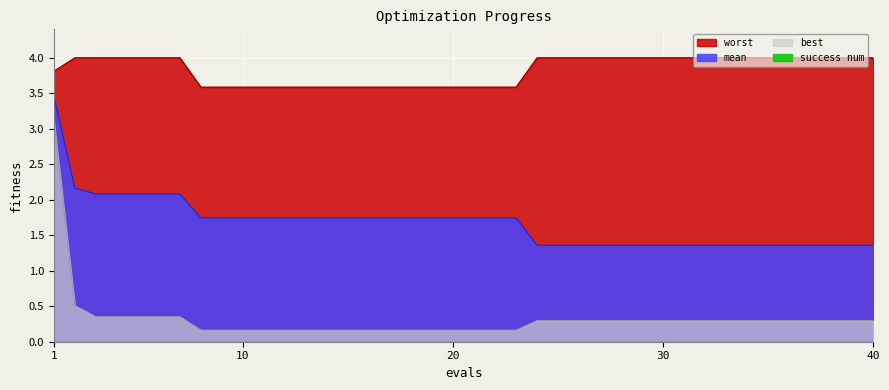

True or false: best has more than 1 points higher than both neighbors.

False